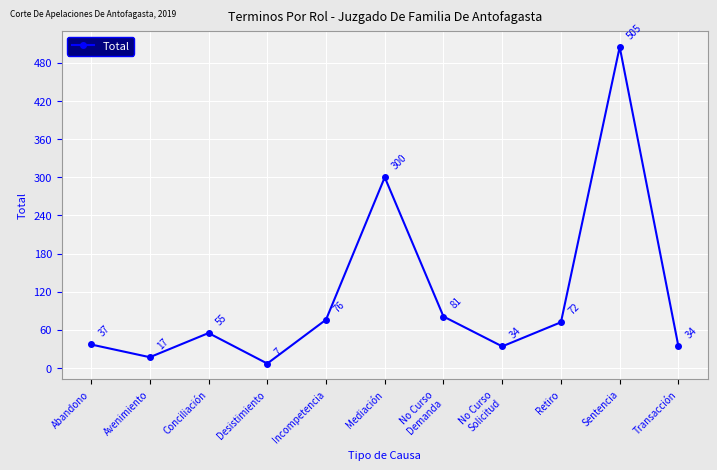

The value at Transacción is 34. True or false?

True